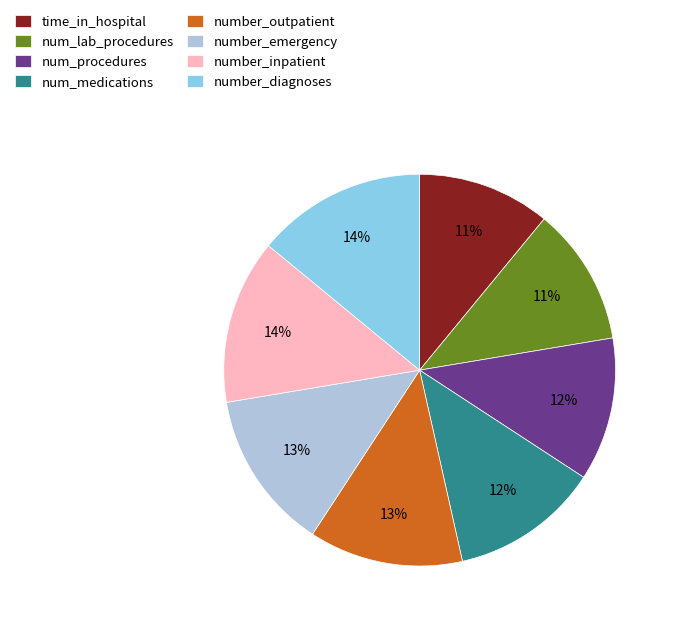

To the nearest percent, what is the difference between the num_procedures and time_in_hospital slice percentages?

1%